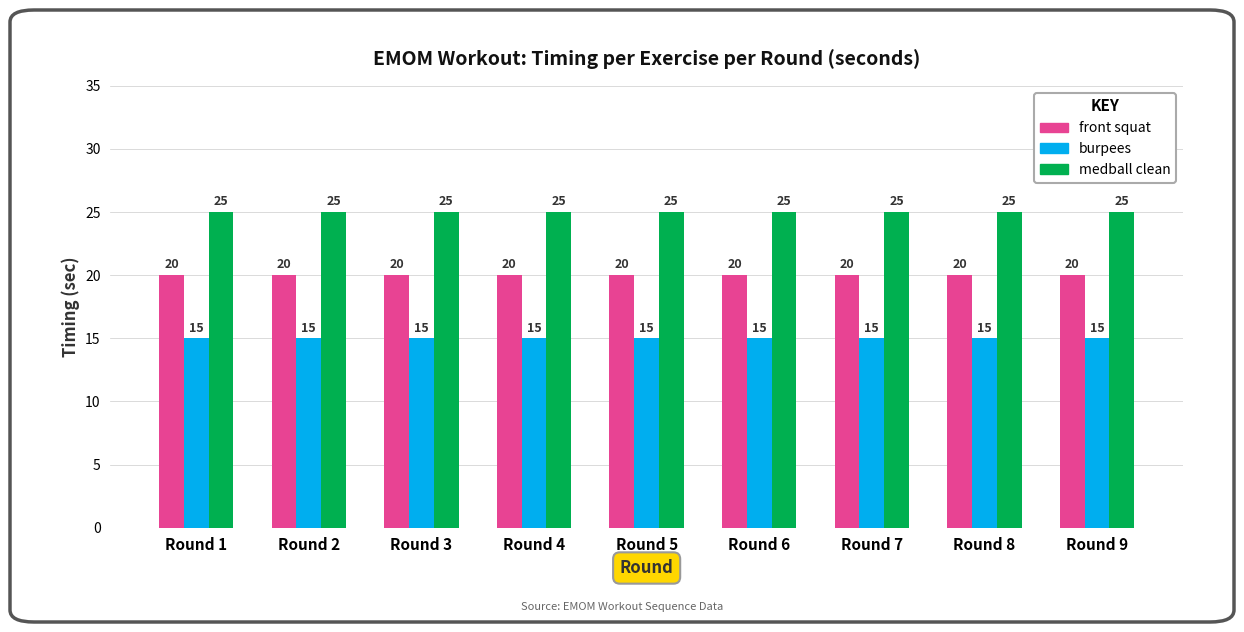

Read the front squat value at Round 5.

20